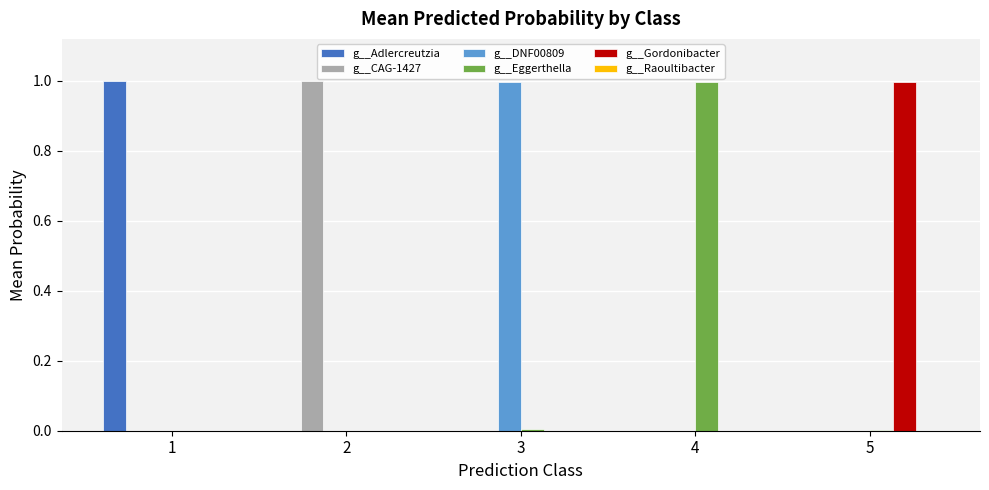

The value of g__DNF00809 at 5 is -0.5. True or false?

False